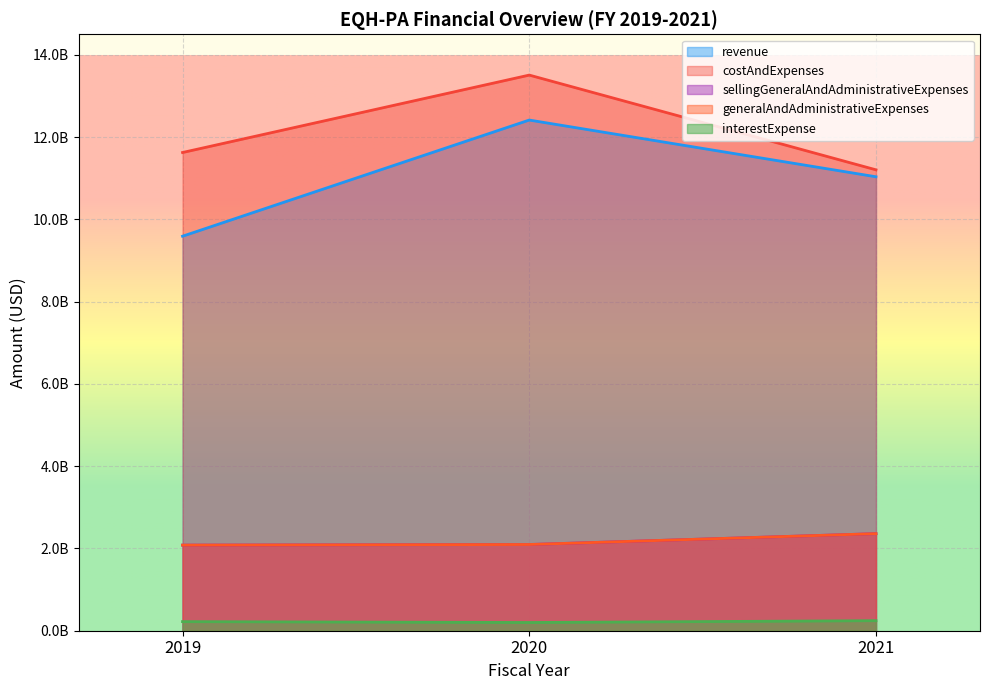

Between 2021 and 2019, which is larger?

2021